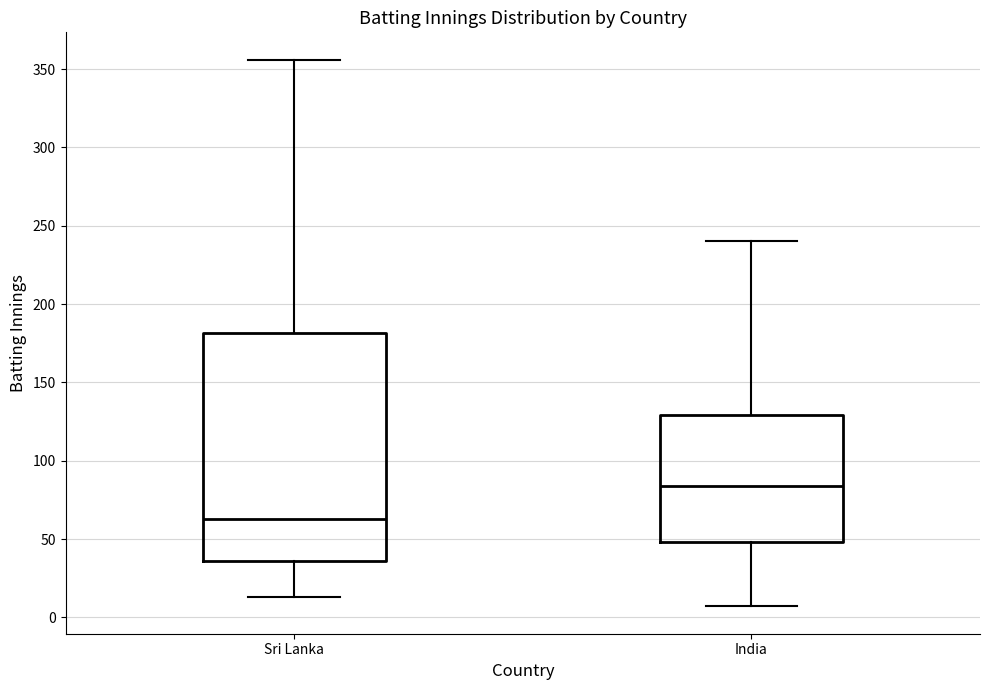

Reading left to right, transcribe this box plot: for each box, give where its median line is, the range the box spans, and where its two whiskers end, as read against the y-axis. The values are not printed on the chart, so give them approximately, as read against the axis.

Sri Lanka: median 65, box 35 to 180, whiskers 15 to 355
India: median 85, box 50 to 130, whiskers 5 to 240